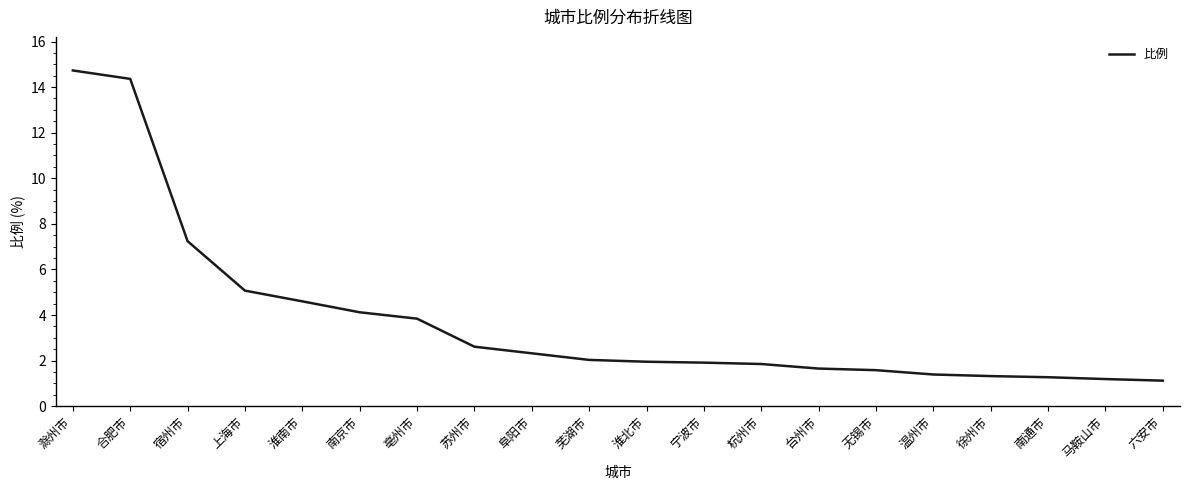

What is the change in value from 苏州市 to 南通市?

-1.3